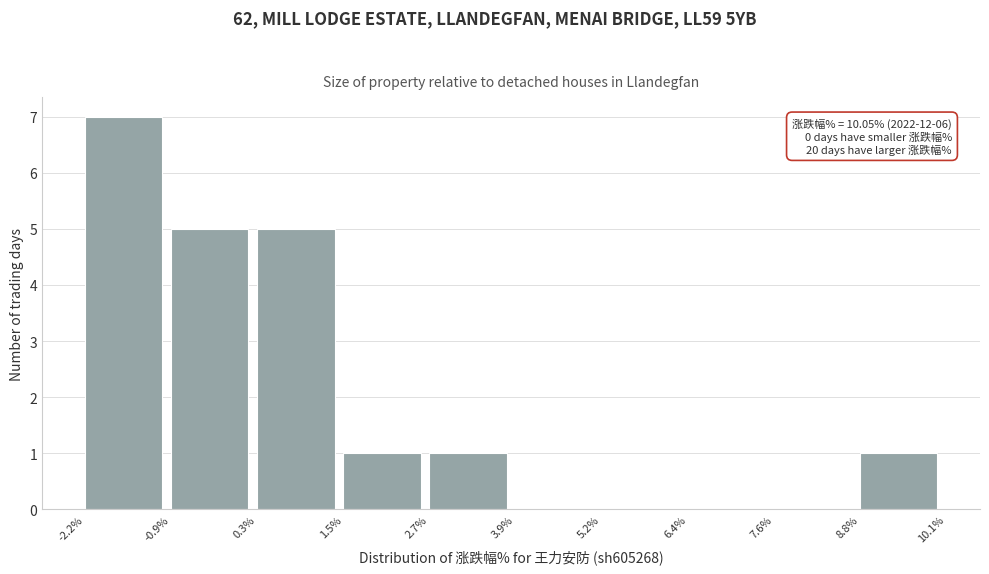

Which range on the x-axis has the tallest bar?

-2.2% to -0.9%